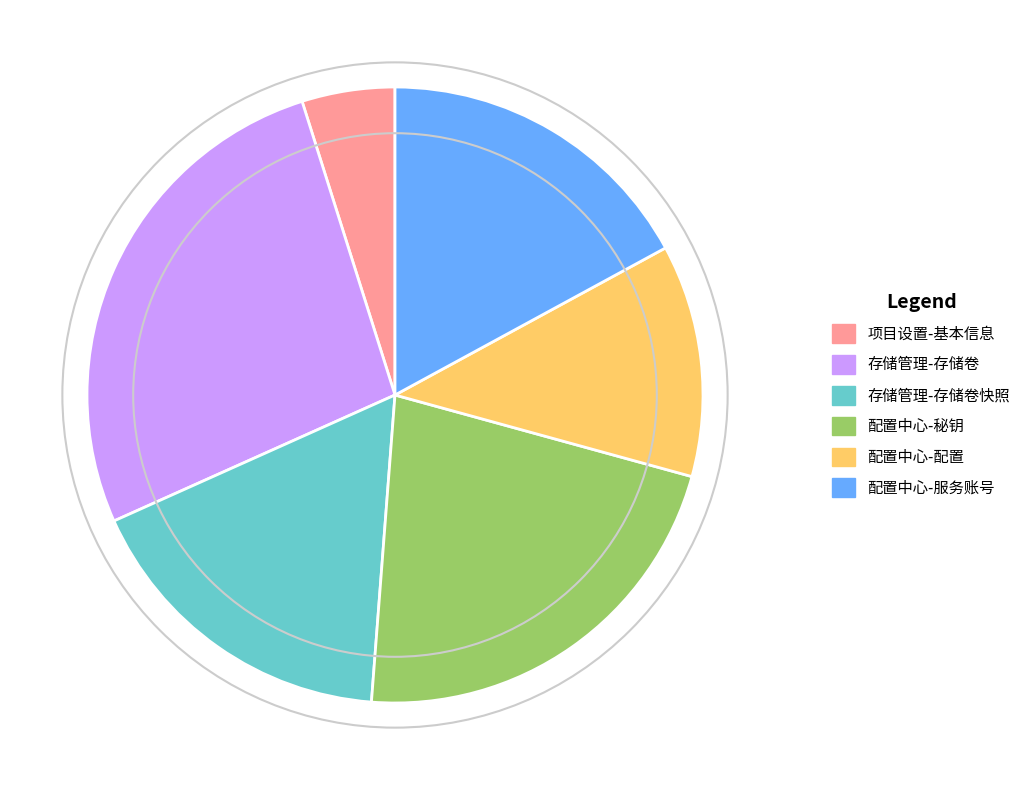

Combined, do 项目设置-基本信息 and 存储管理-存储卷快照 account for over 50%?

No